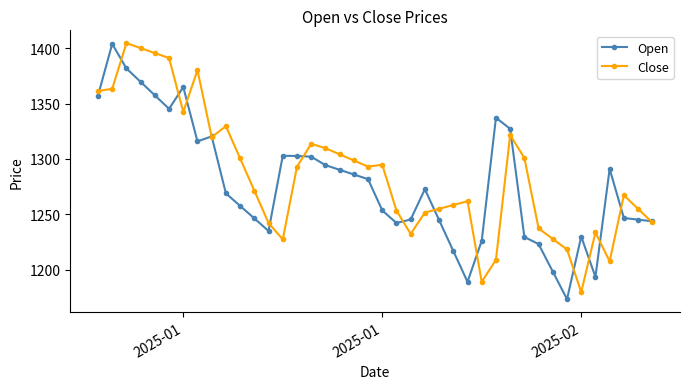

True or false: Open has more than 1 points higher than both neighbors.

True